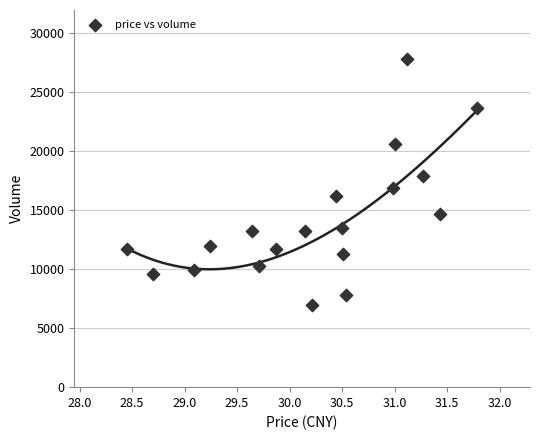

What is the range of Y values (max minus min)?

20845